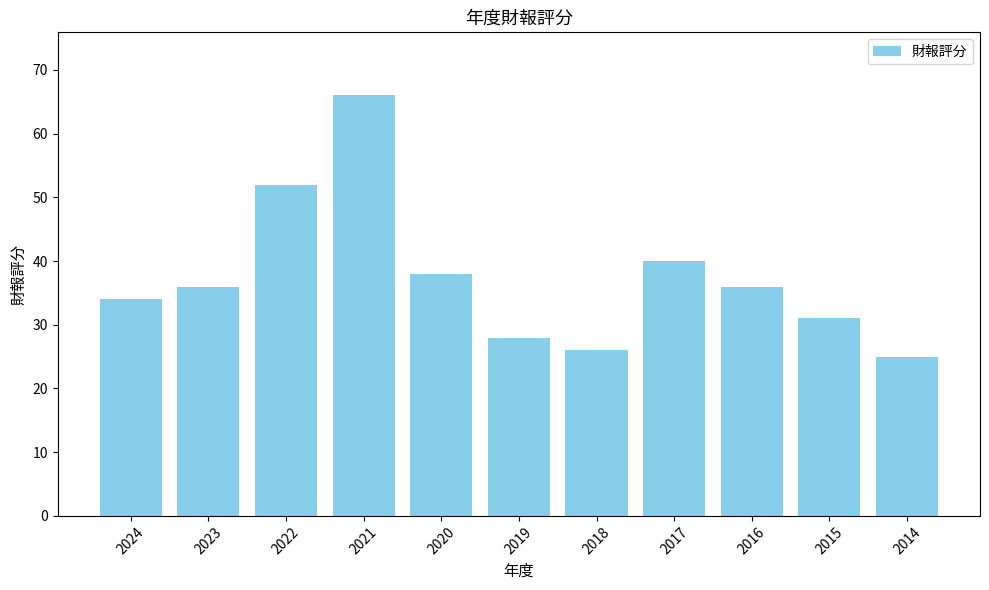

True or false: the data shows 34 at 2024.

True